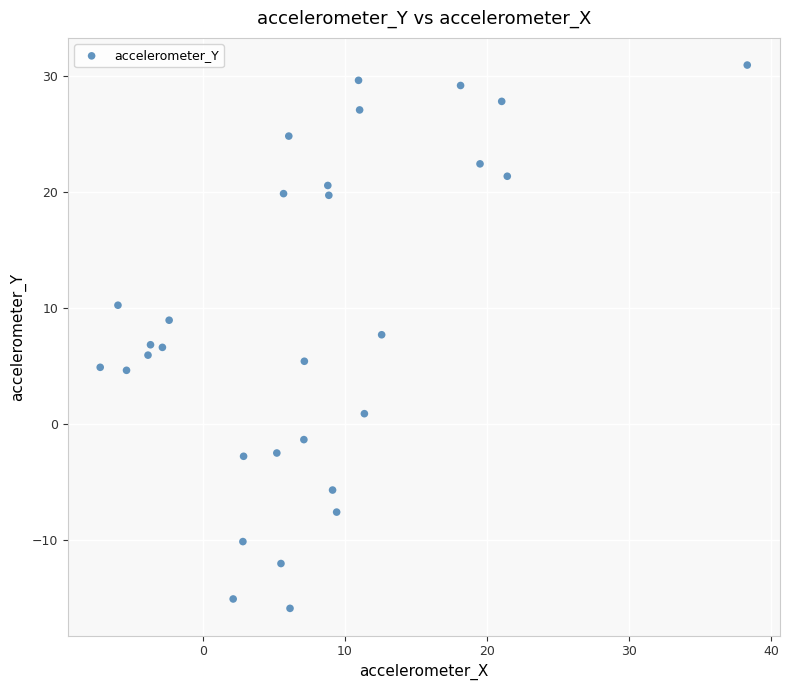

What is the range of X values (max minus min)?

45.6